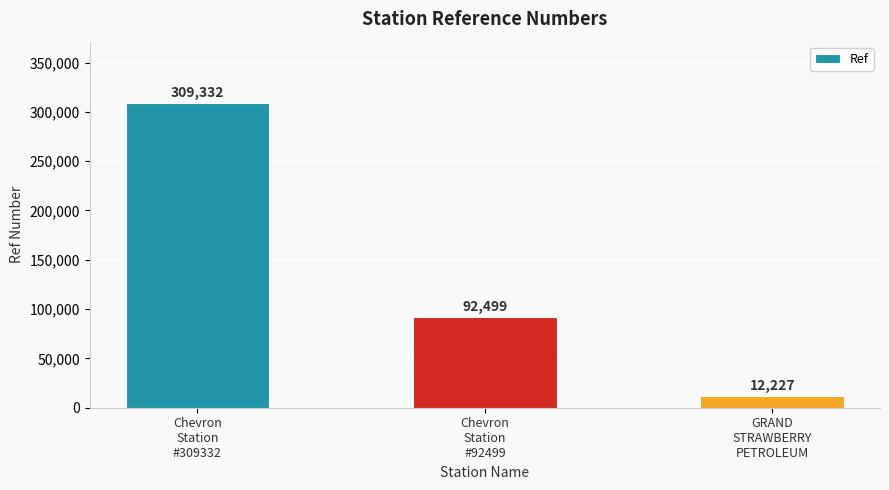

Are the bars horizontal?

No